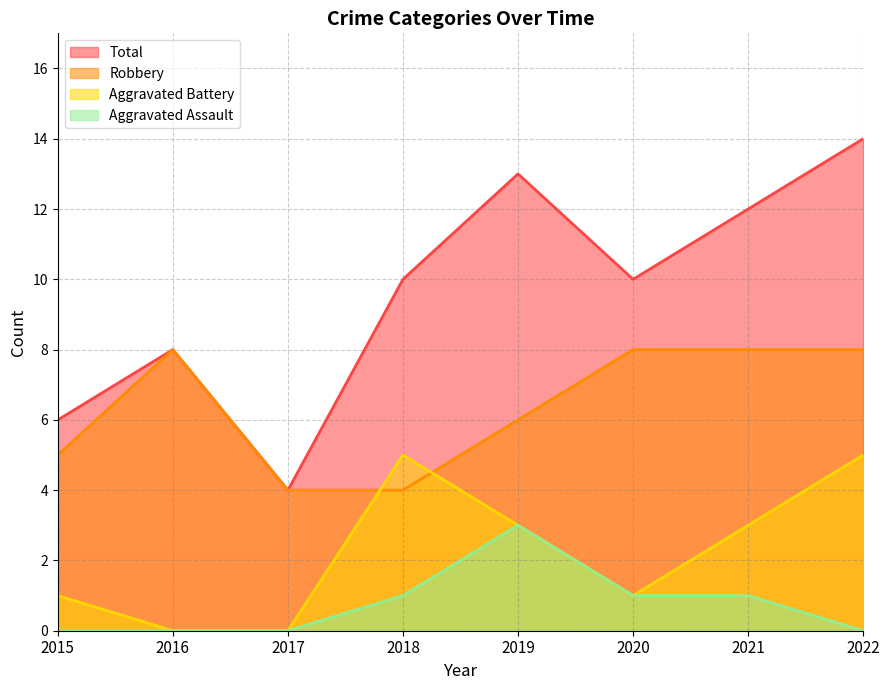

Which series has the largest total across all categories?

Total